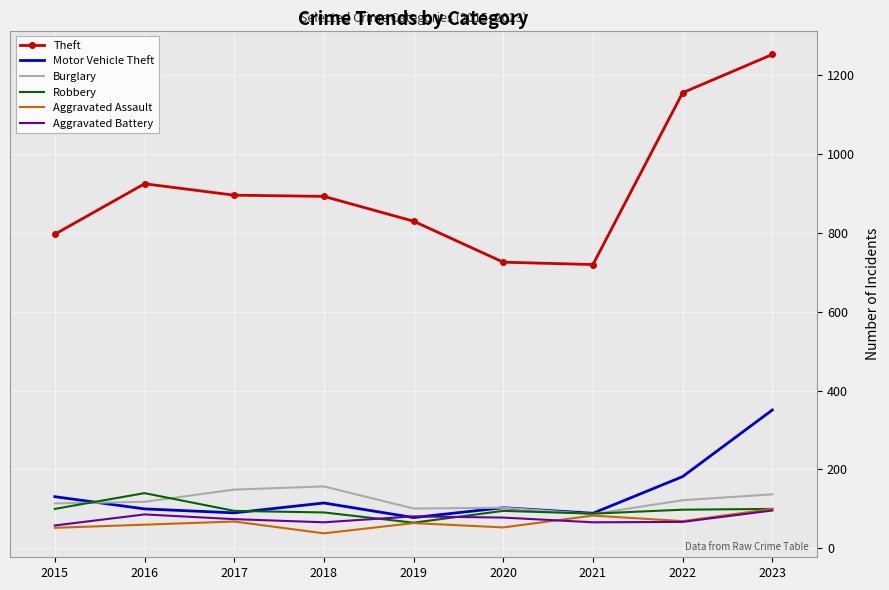

True or false: Aggravated Battery has a value of 66 at 2021.

True